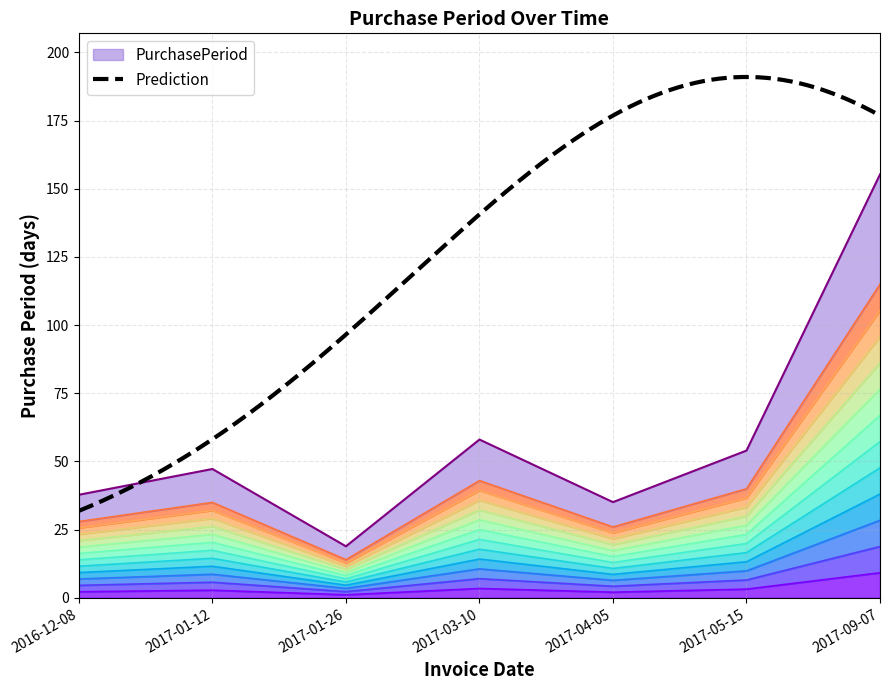

What is the label of the 1st point from the left?

2016-12-08